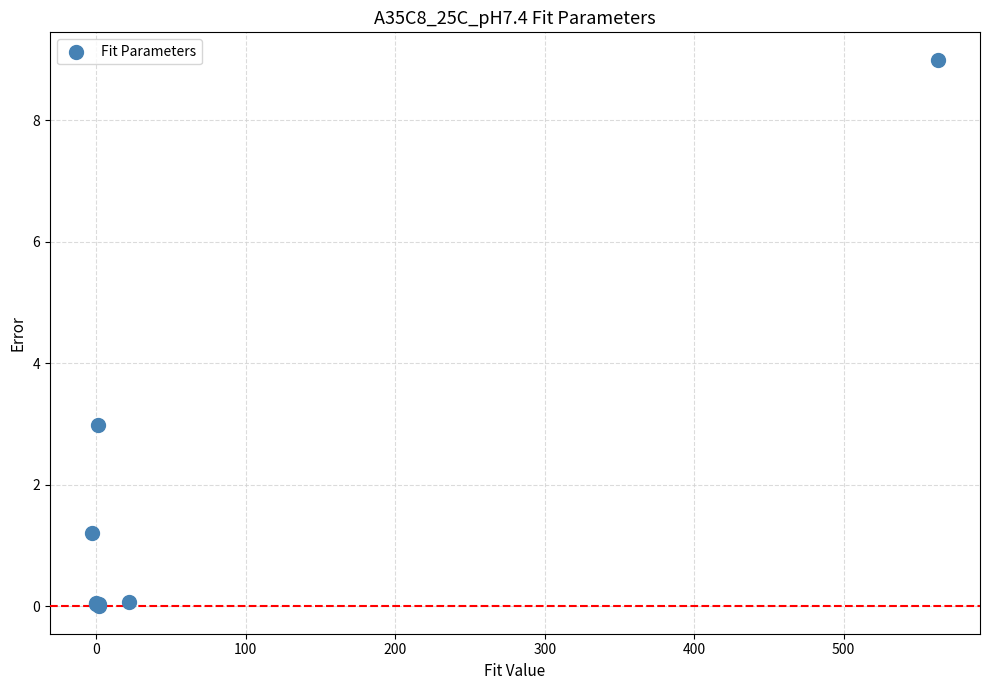

What Y value in the scatter plot is closest to 4?

3.0